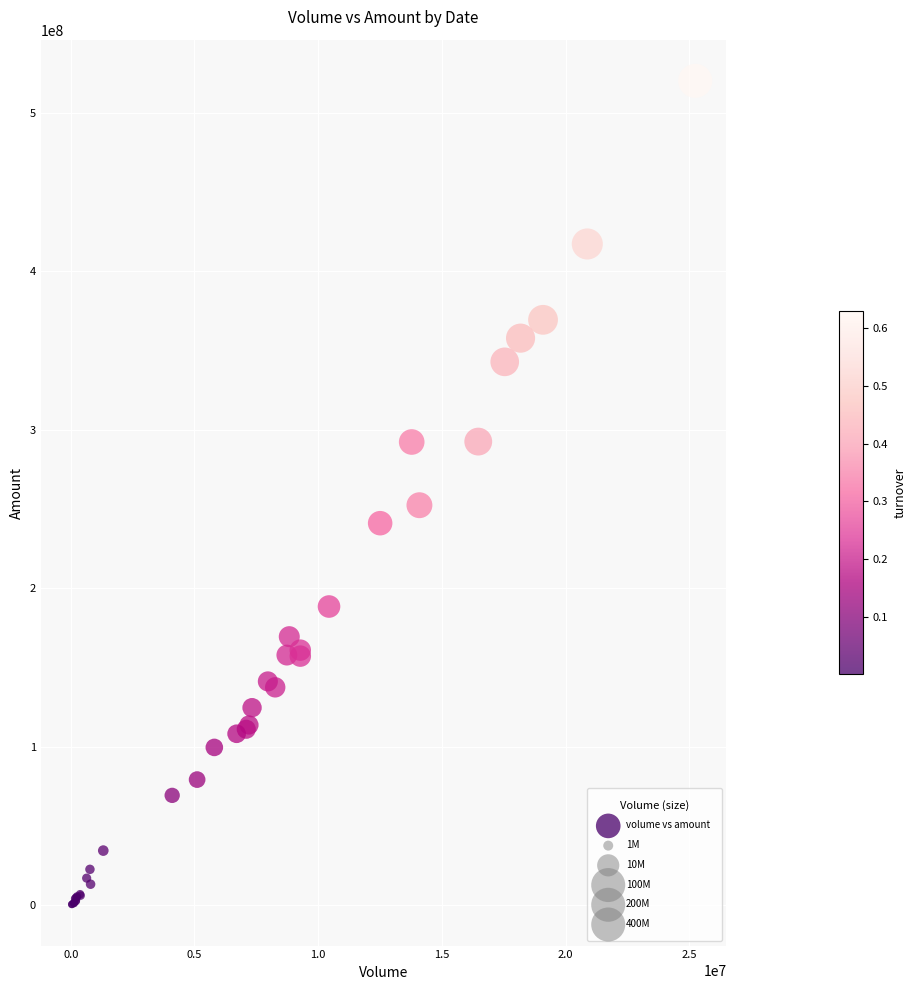

What Y value in the scatter plot is closest to 260234092?

252290410